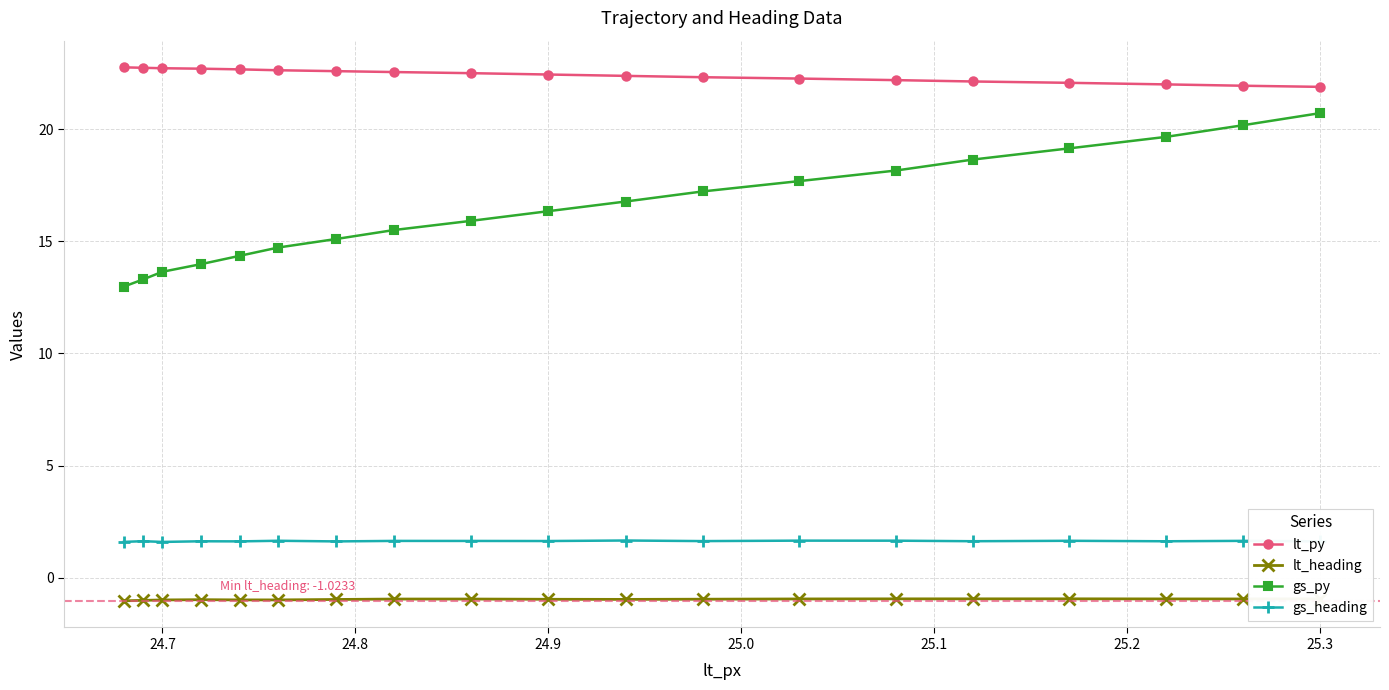

Which series has the widest spread of values?

gs_py